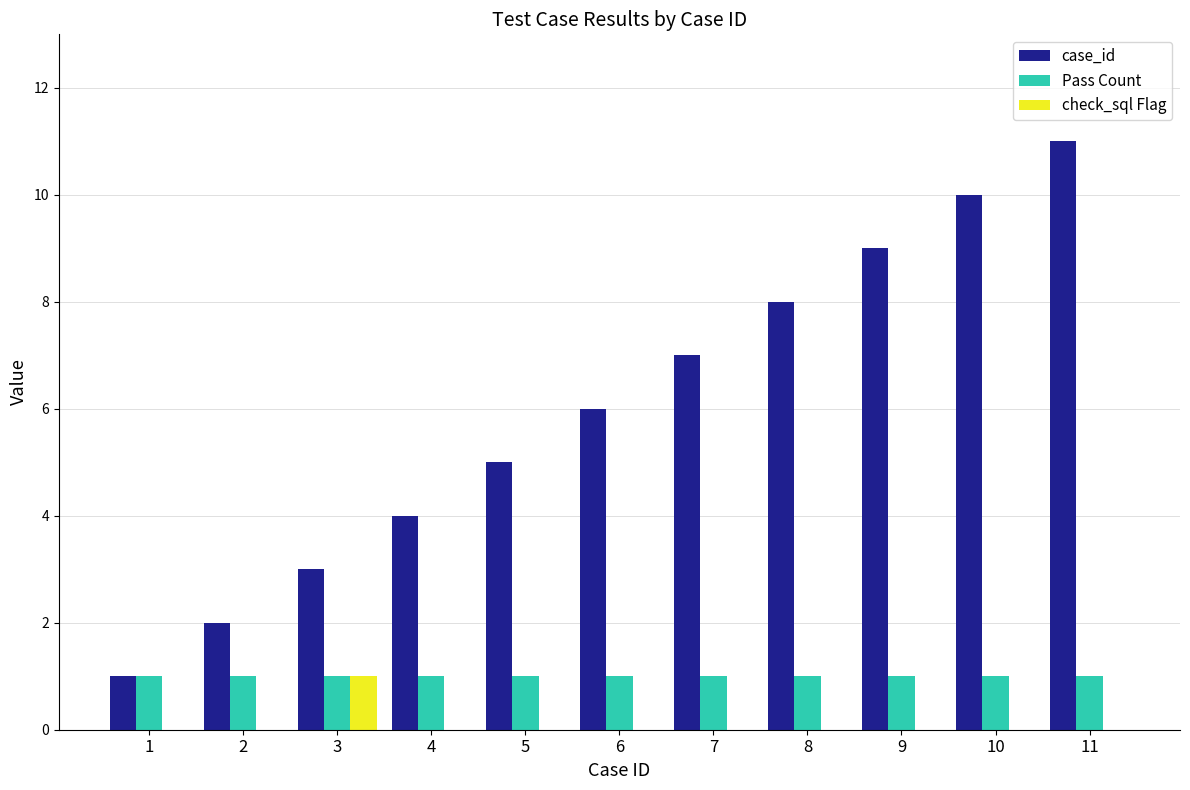

Does the chart contain stacked bars?

No